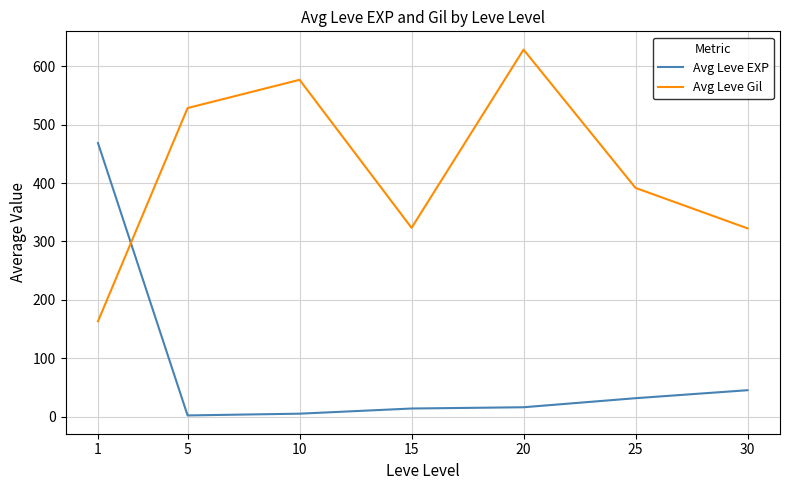

Read the Avg Leve EXP value at 15.

14.2